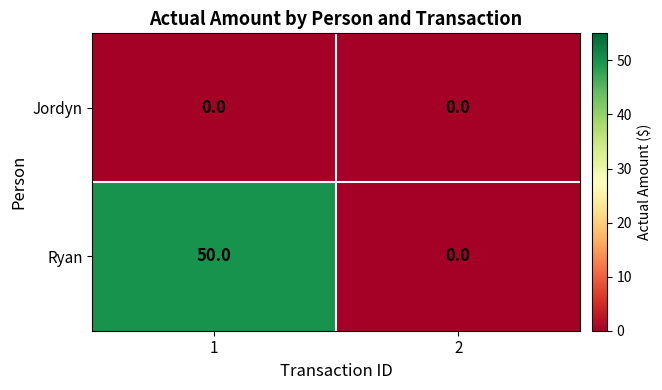

What is the sum of the Ryan values at 1 and 2?

50